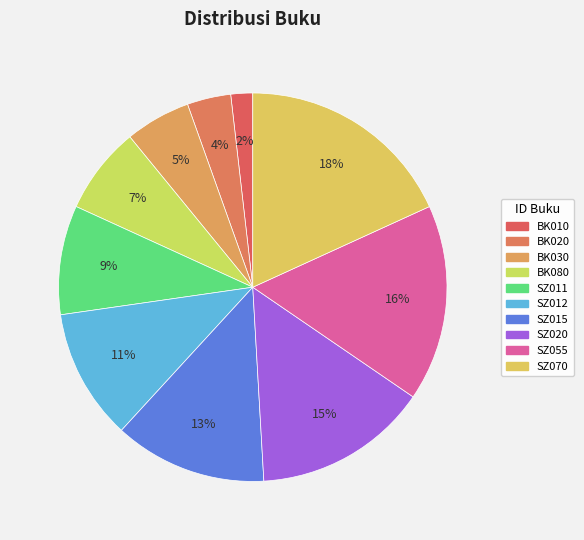

Rank the categories by value from highest to lowest.

SZ070, SZ055, SZ020, SZ015, SZ012, SZ011, BK080, BK030, BK020, BK010